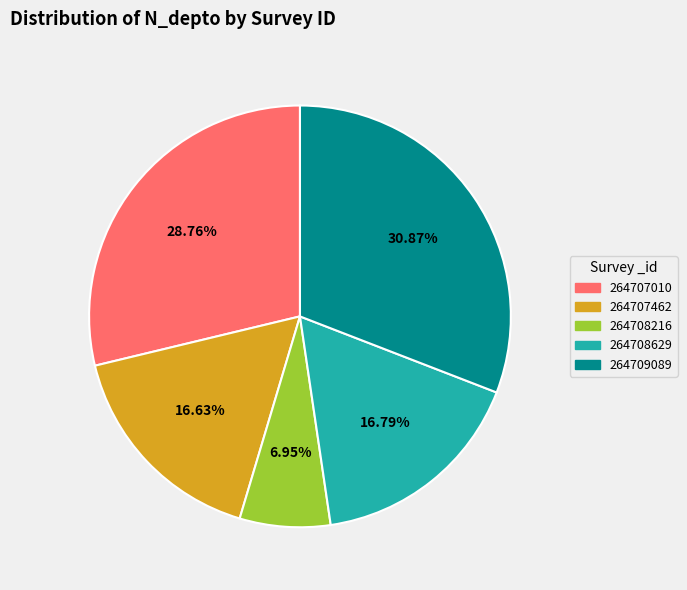

To the nearest percent, what is the combined percentage of 264707462 and 264707010?

45%